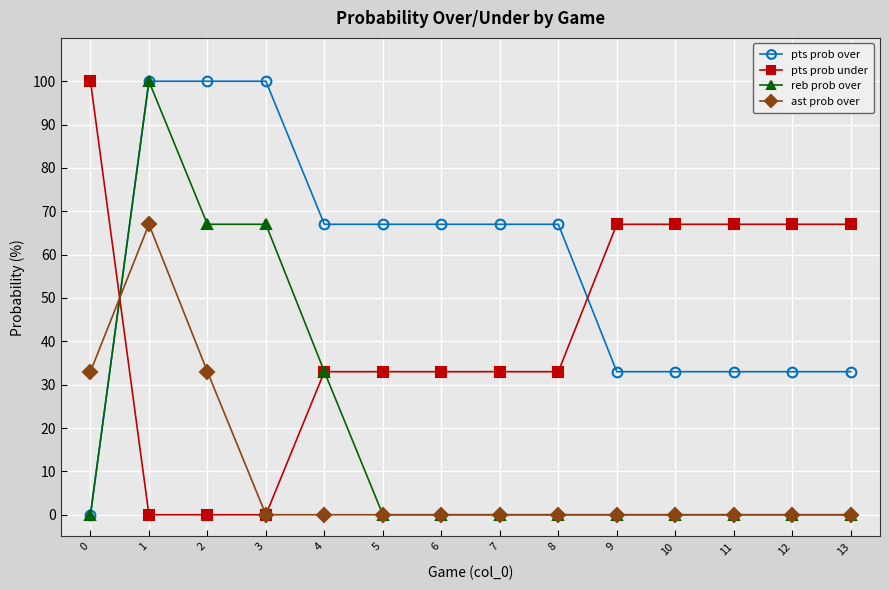

List the series in order of their overall mean, lowest first.

ast prob over, reb prob over, pts prob under, pts prob over